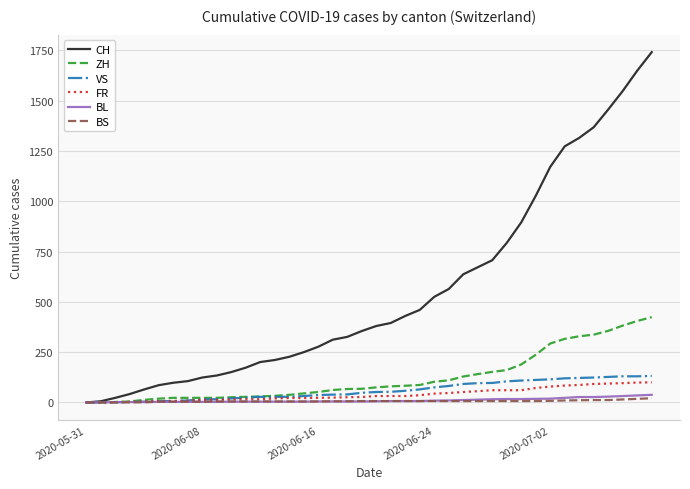

What is the maximum value for BL?

38